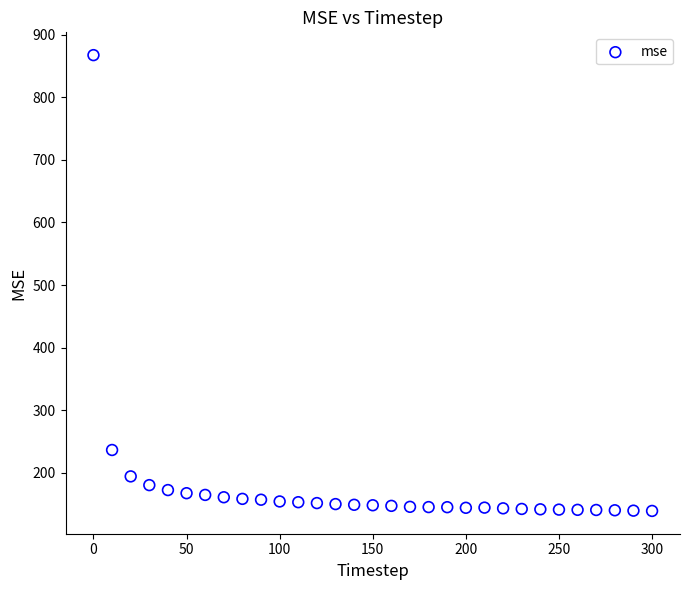

What Y value in the scatter plot is closest to 503?

236.6